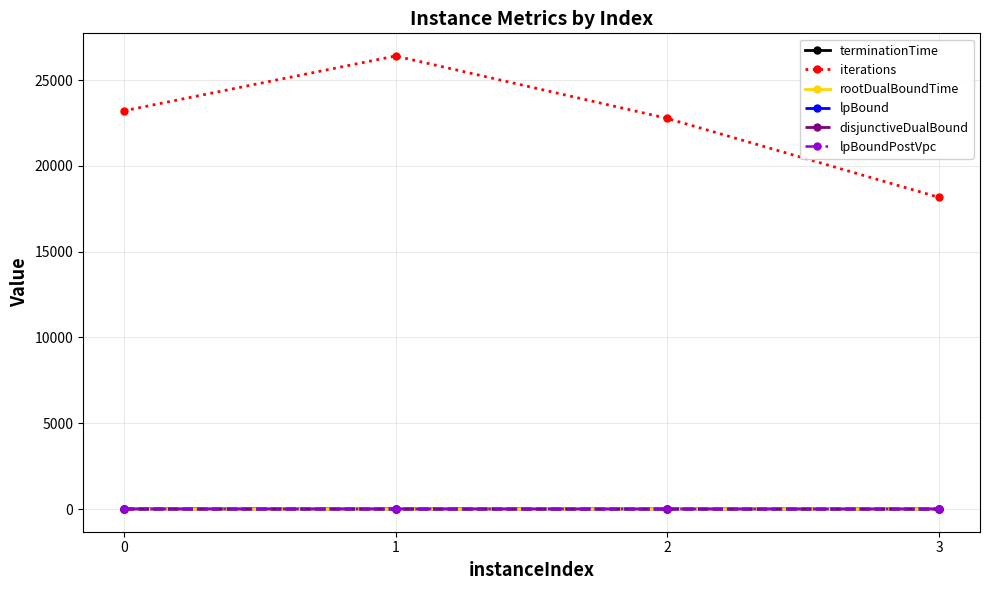

Does the chart have visible grid lines?

Yes